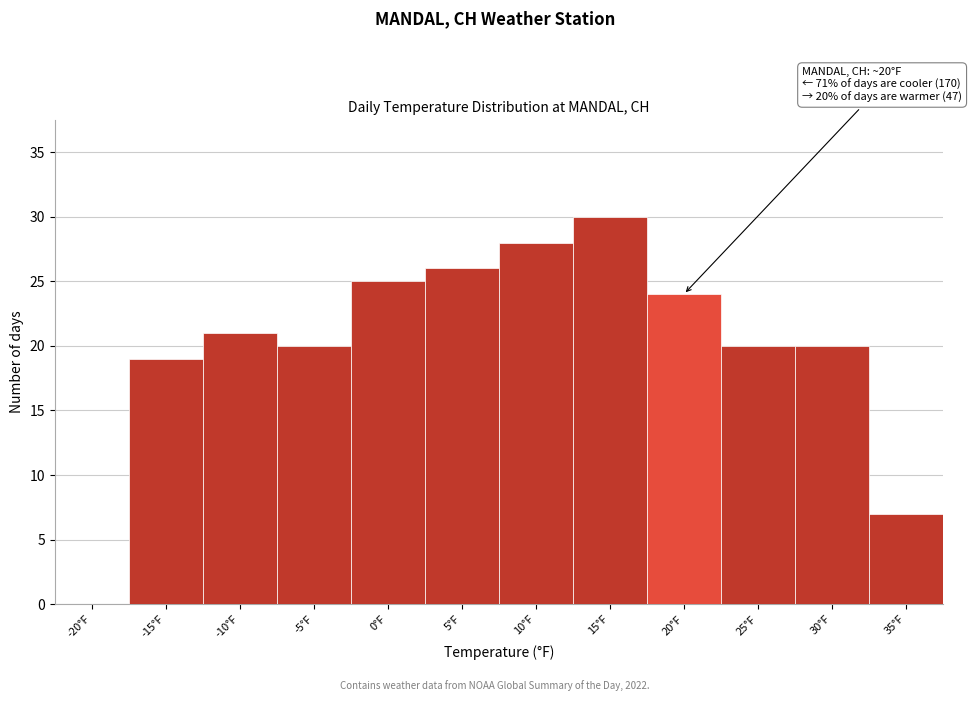

Reading right to left, transcribe all the data shown in this chart.

35°F=7	30°F=20	25°F=20	20°F=24	15°F=30	10°F=28	5°F=26	0°F=25	-5°F=20	-10°F=21	-15°F=19	-20°F=0